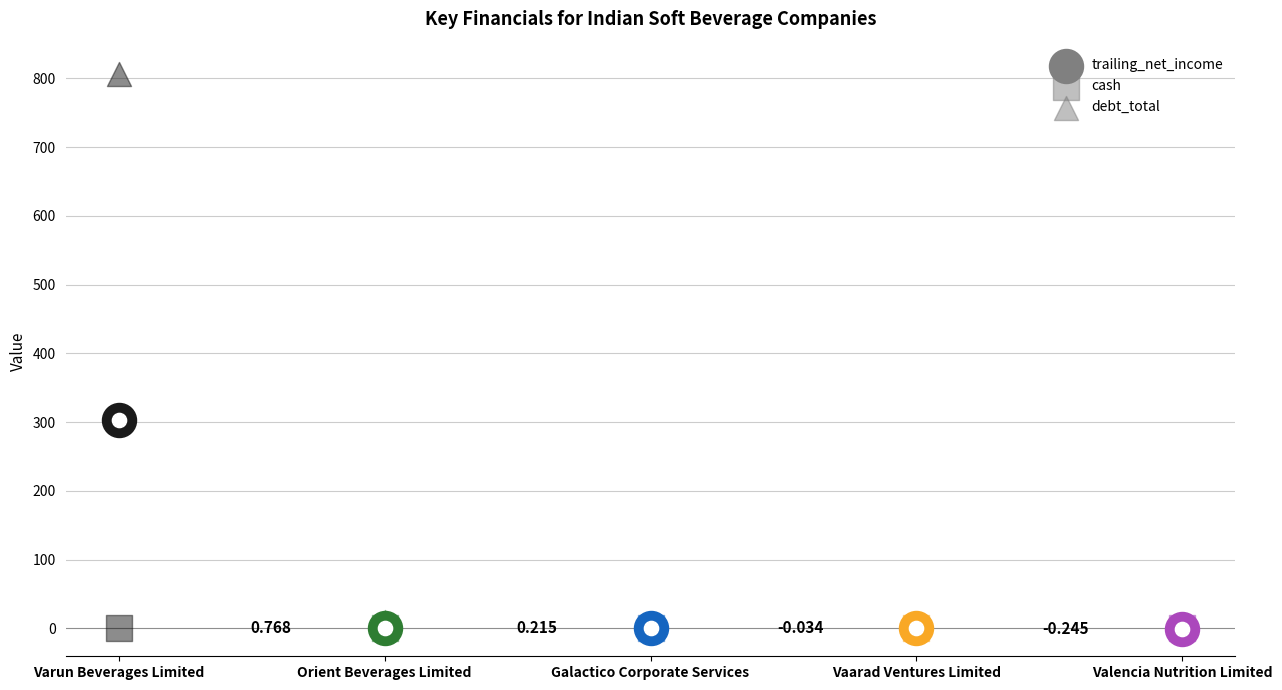

Is the value of cash at Valencia Nutrition Limited greater than the value of trailing_net_income at Orient Beverages Limited?

No